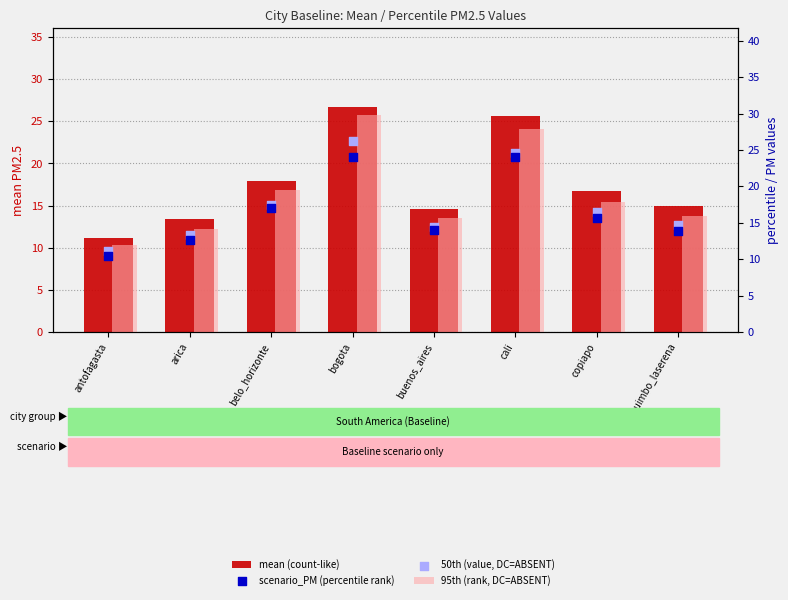

Which series reaches the minimum Y coordinate?

scenario_PM (percentile rank)